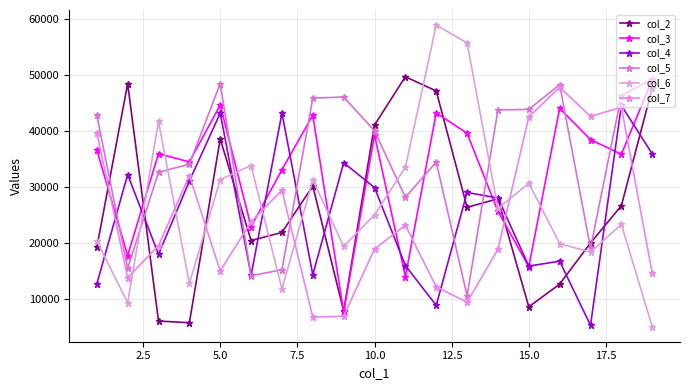

Reading left to right, what are all the values shown in this chart?

col_2: 19153	48407	6000	5700	38535	20387	21841	30140	7789	41031	49671	47124	26329	27851	8536	12596	19962	26614	47628
col_3: 36600	17702	35926	34441	44614	22862	33052	42789	7593	39270	13937	43195	39565	25610	15723	44025	38438	35809	49141
col_4: 12619	32177	17924	31021	43170	14185	43177	14277	34298	29863	15927	8800	28983	27990	15823	16698	5226	44535	35882
col_5: 42794	15432	32582	34043	48441	14098	15167	45847	46042	40002	28120	34421	10539	43738	43825	48254	19027	46308	49223
col_6: 20308	9279	41681	12729	31275	33800	11726	31205	19370	24956	33486	58900	55700	26132	30621	19843	18326	23269	5000
col_7: 39694	13749	19480	32002	14950	23747	29385	6701	6859	18881	23127	12113	9369	18825	42482	47785	42578	44217	14565